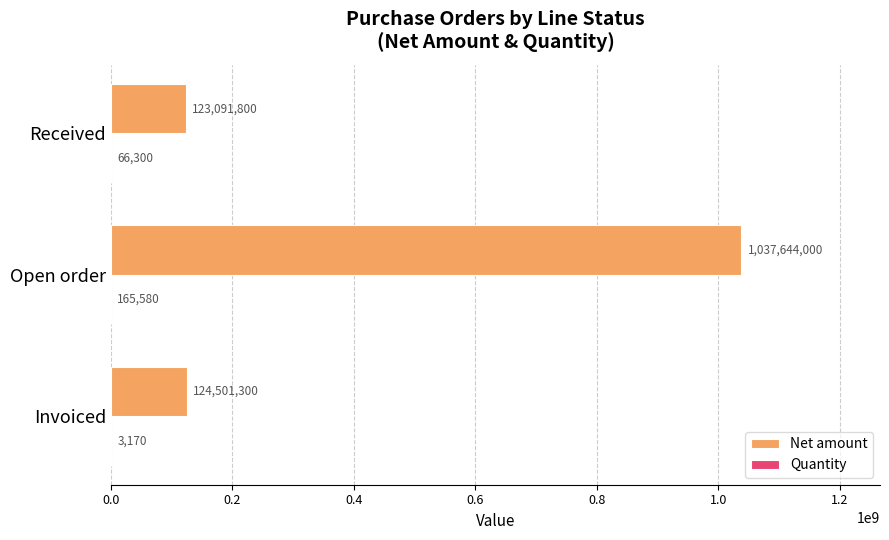

How many series are shown in this chart?

2